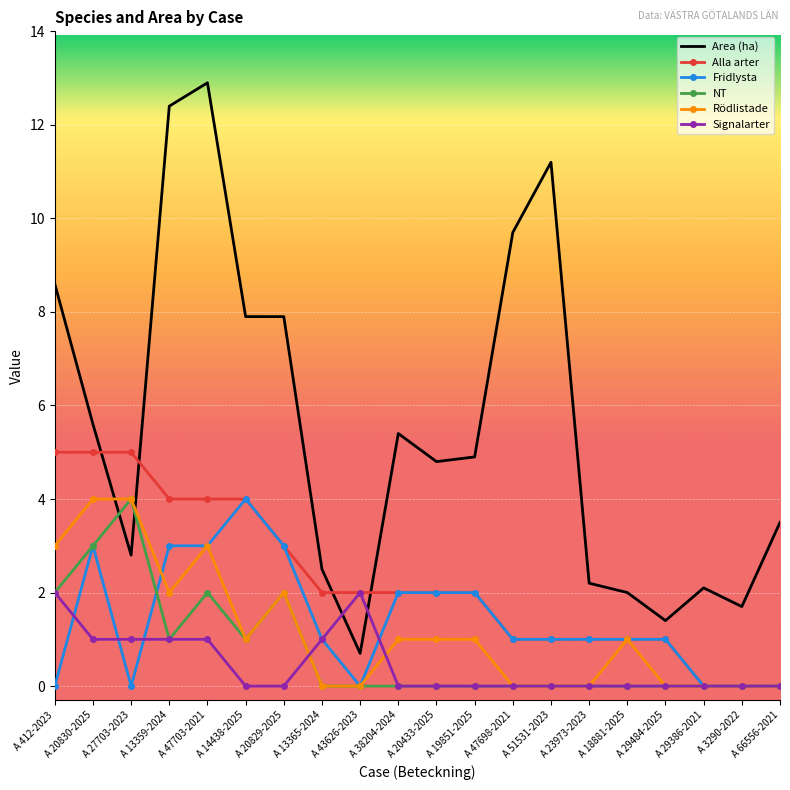

What position from the left is A 412-2023?

1